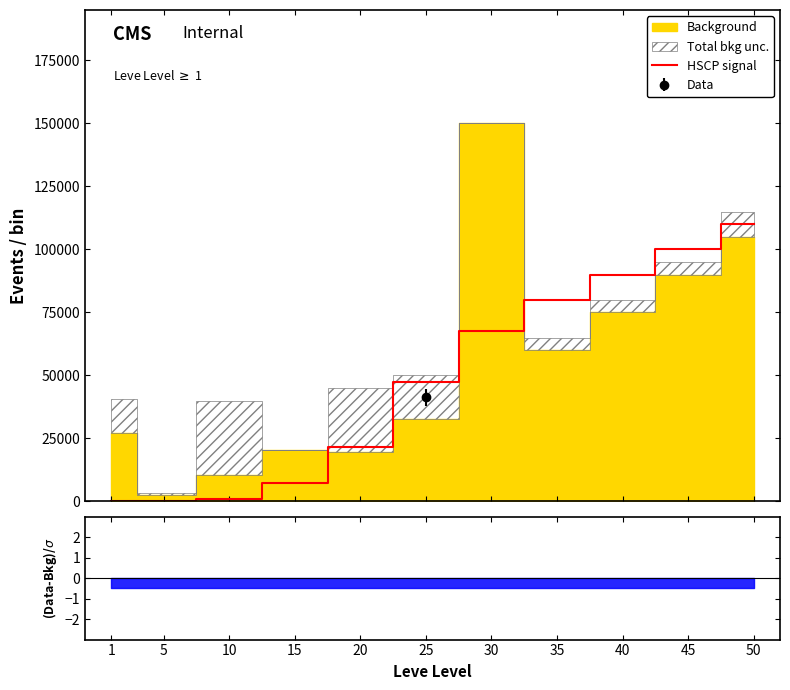

Reading left to right, transcribe all the data shown in this chart.

160	220	990	7170	21600	47200	67730	80000	90000	100000	110000